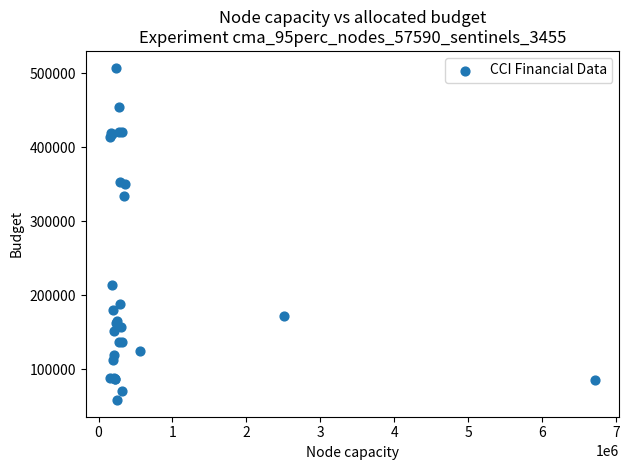

What Y value in the scatter plot is closest to 283000?

334000